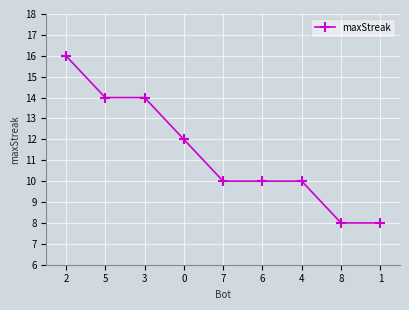

True or false: the data shows 10 at 7.

True